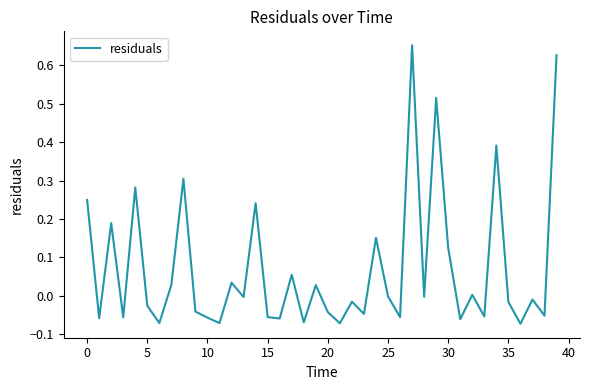

Is this an area chart (filled region under the line)?

No